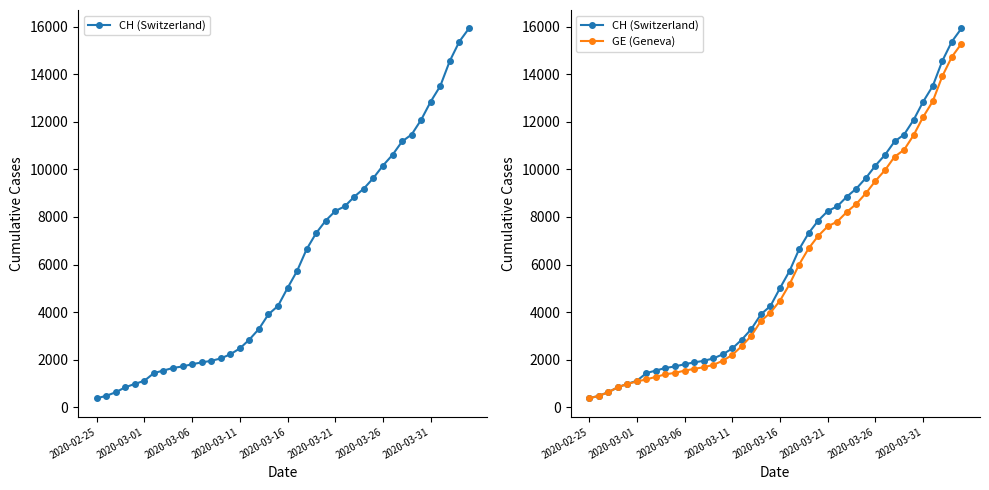

List the series in order of their peak value, lowest first.

GE (Geneva), CH (Switzerland)